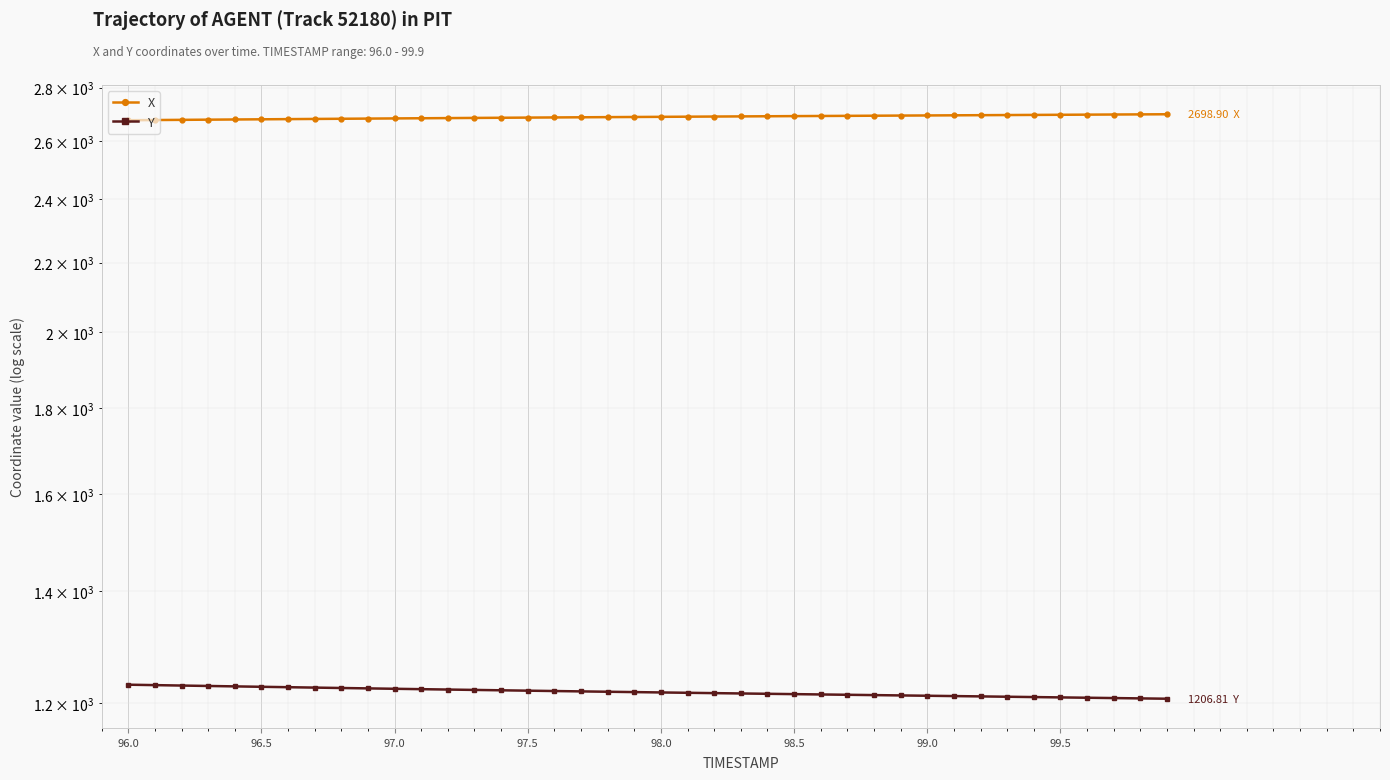

Rank the series by their average value, from lowest to highest.

Y, X